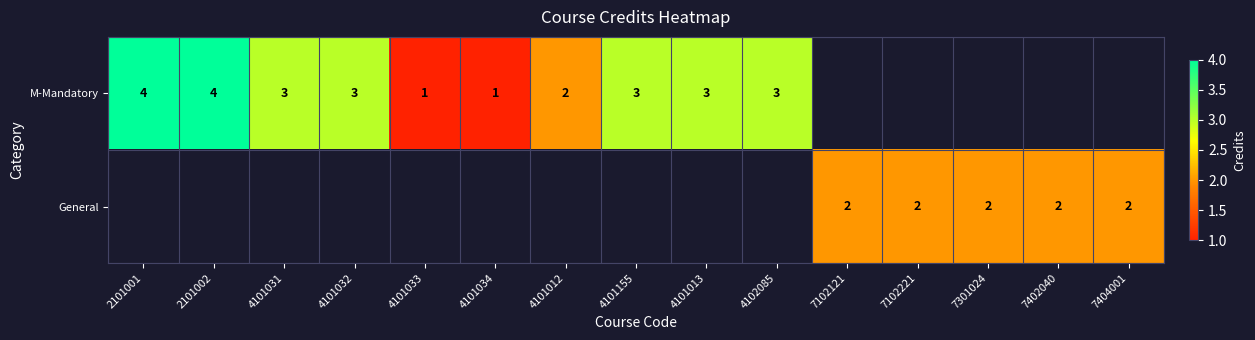

What is the minimum value shown in the chart?

1.0